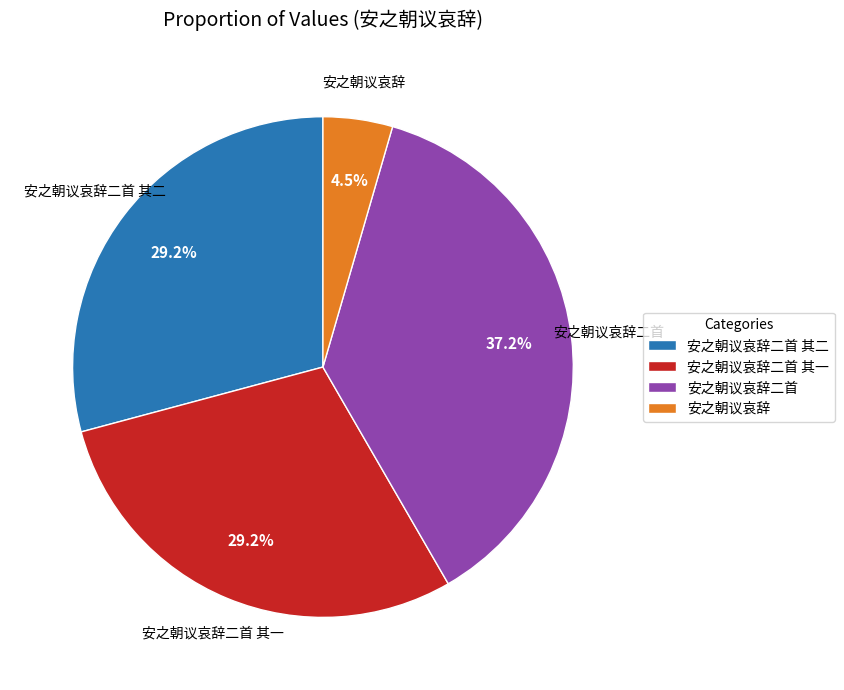

To the nearest percent, what is the difference between the 安之朝议哀辞二首 and 安之朝议哀辞二首 其一 slice percentages?

8%